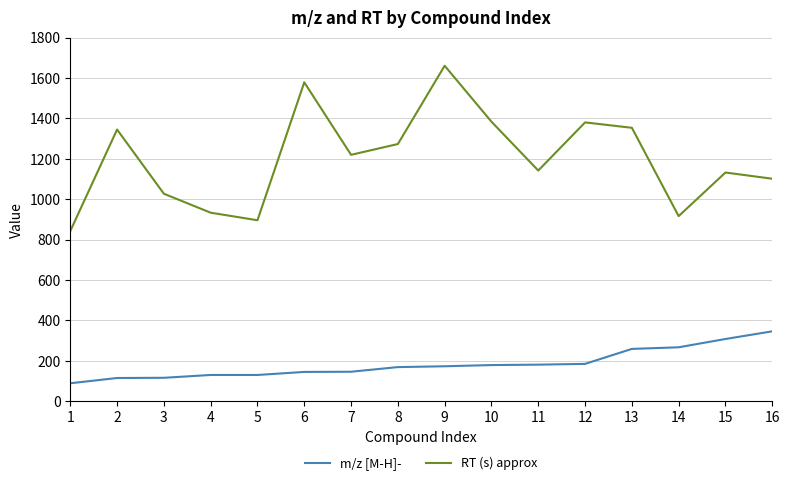

What is the smallest value displayed?

89.0